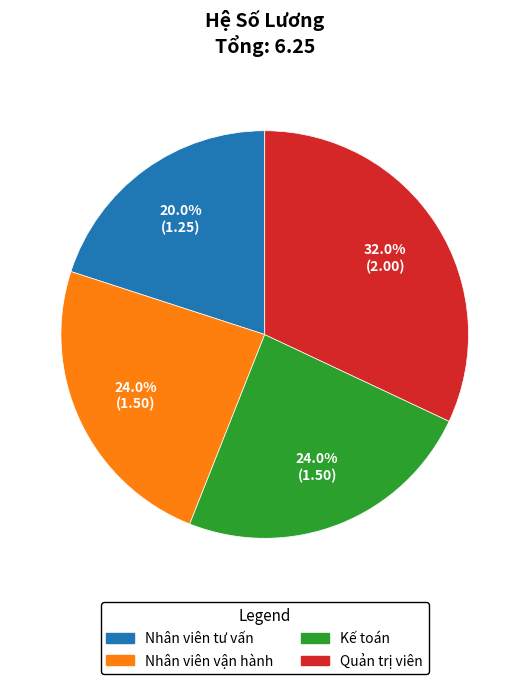

Count the number of slices in the pie.

4